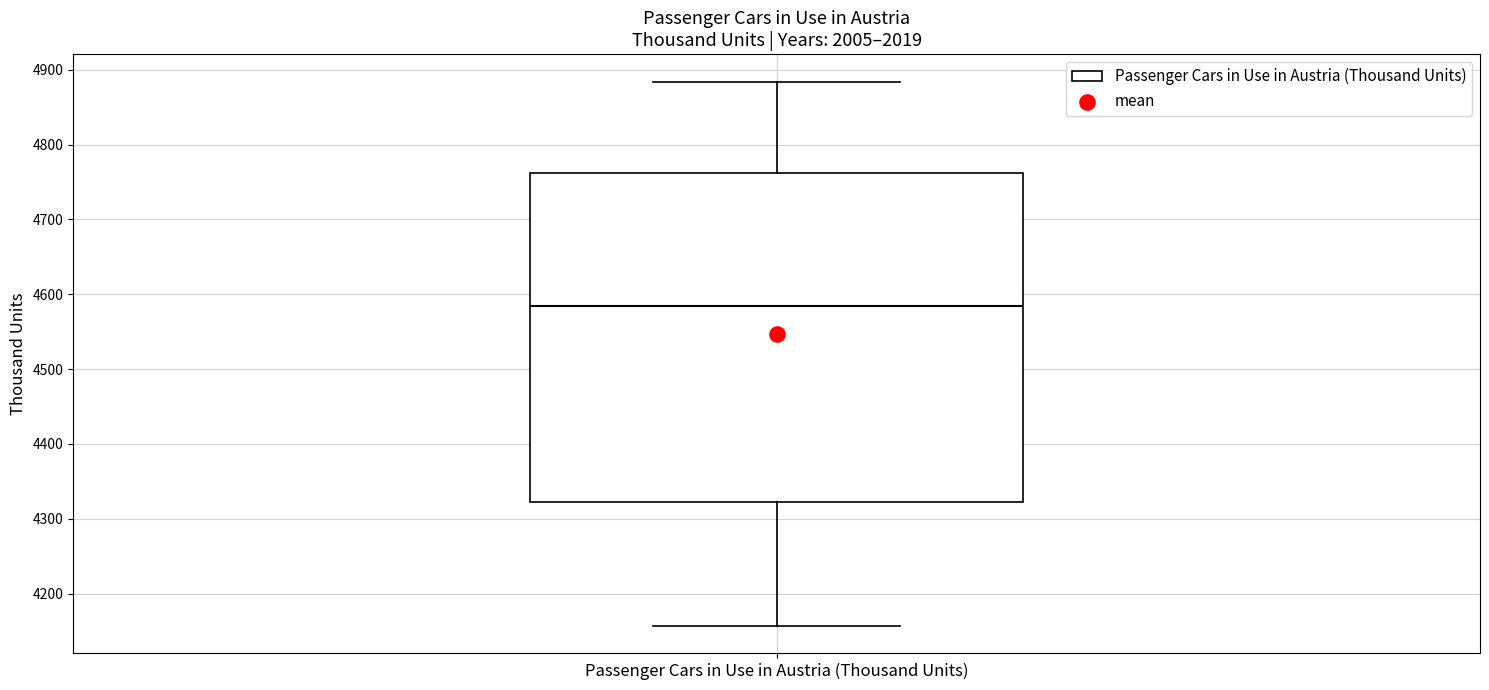

Where is the upper edge of the box for Passenger Cars in Use in Austria (Thousand Units) on the y-axis? The values are not printed on the chart, so give them approximately, as read against the axis.

4760